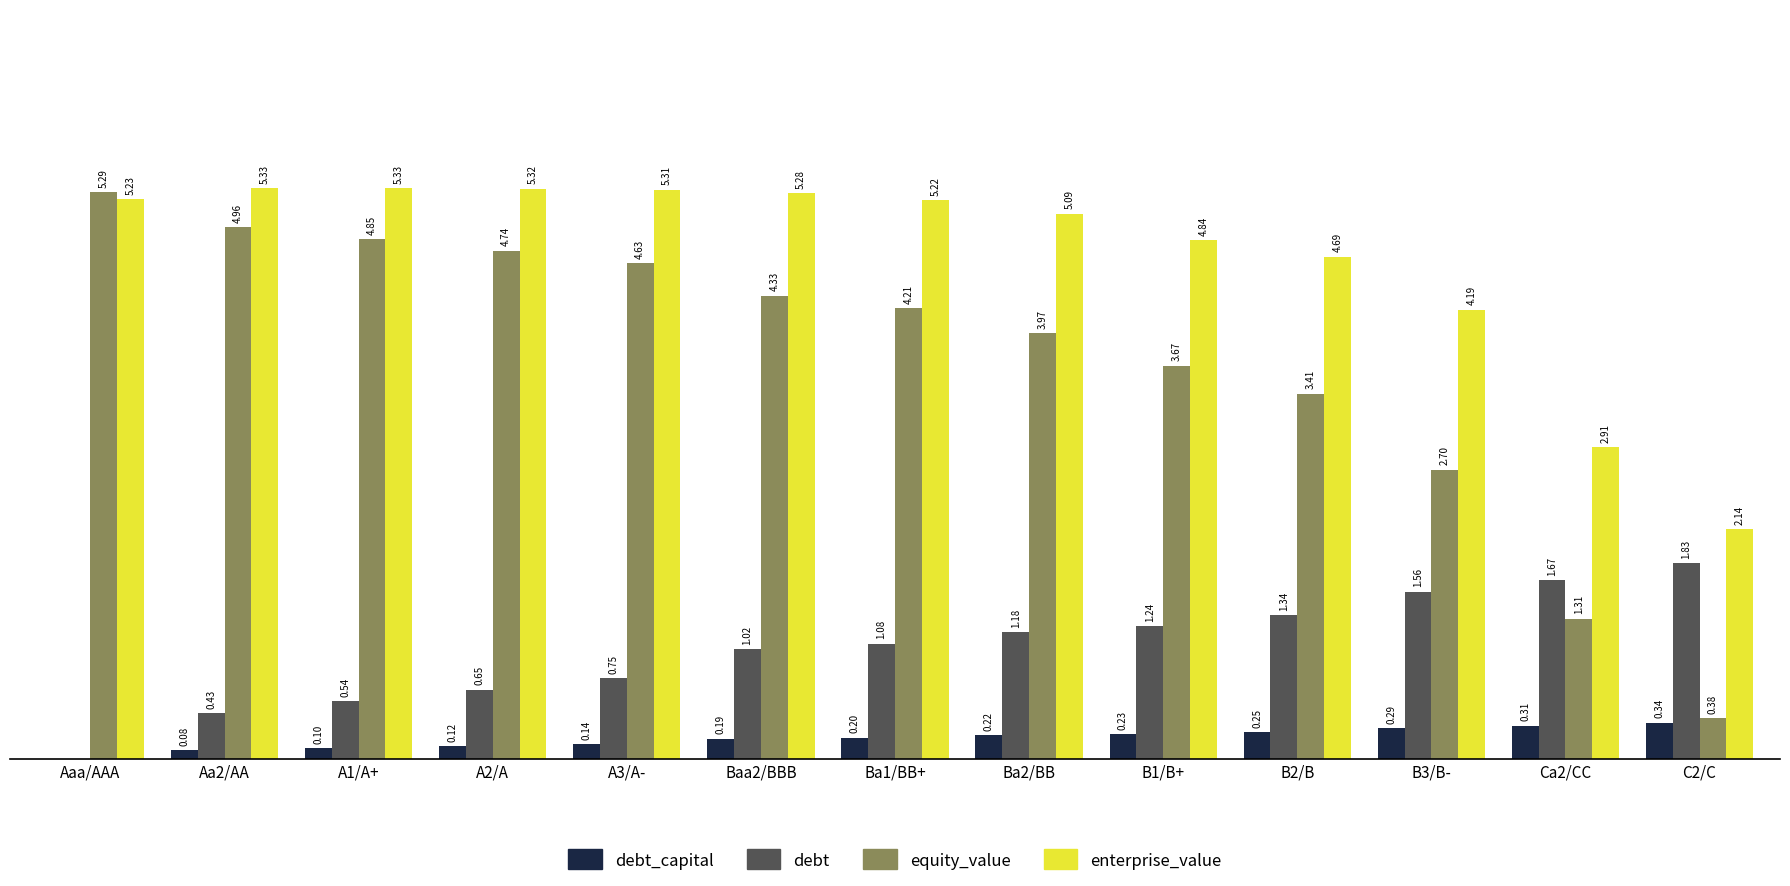

At which label is debt_capital closest to 0?

Aaa/AAA